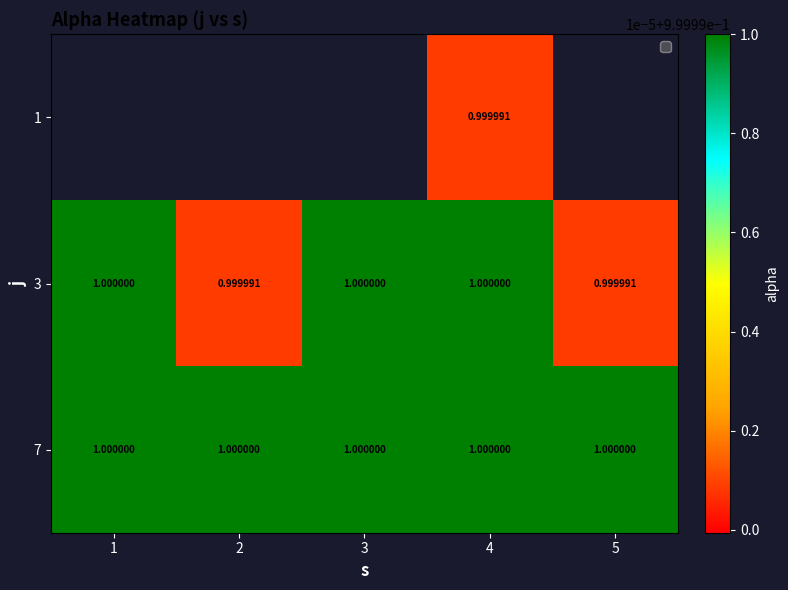

At 4, list the series in order from largest to smallest.

3, 7, 1